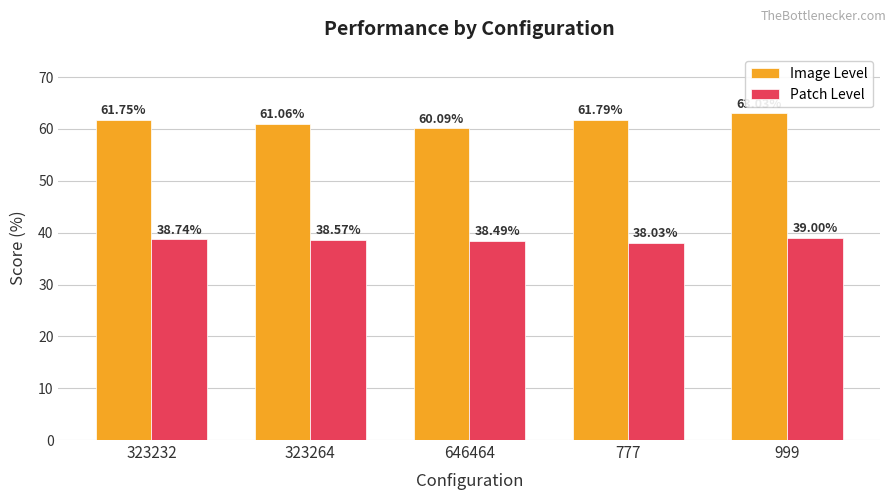

Are the bars grouped side by side (vs. stacked)?

Yes